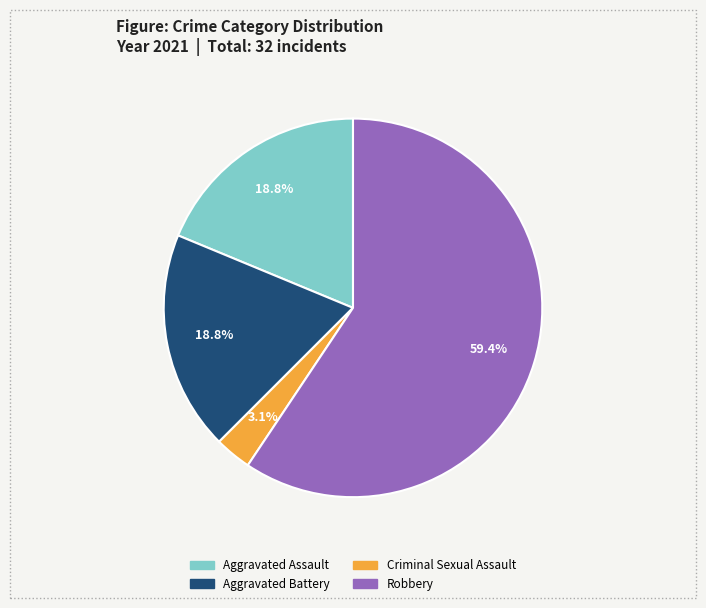

Is there a majority slice in this chart?

Yes